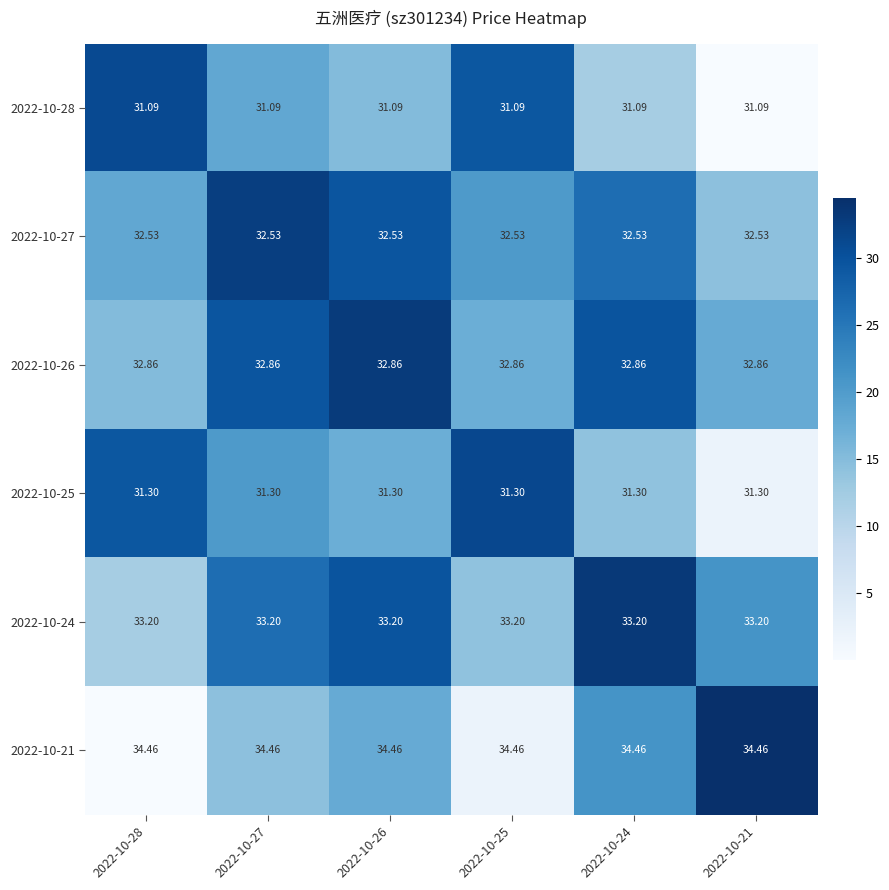

Is the value of 2022-10-21 at 2022-10-21 greater than the value of 2022-10-27 at 2022-10-26?

Yes